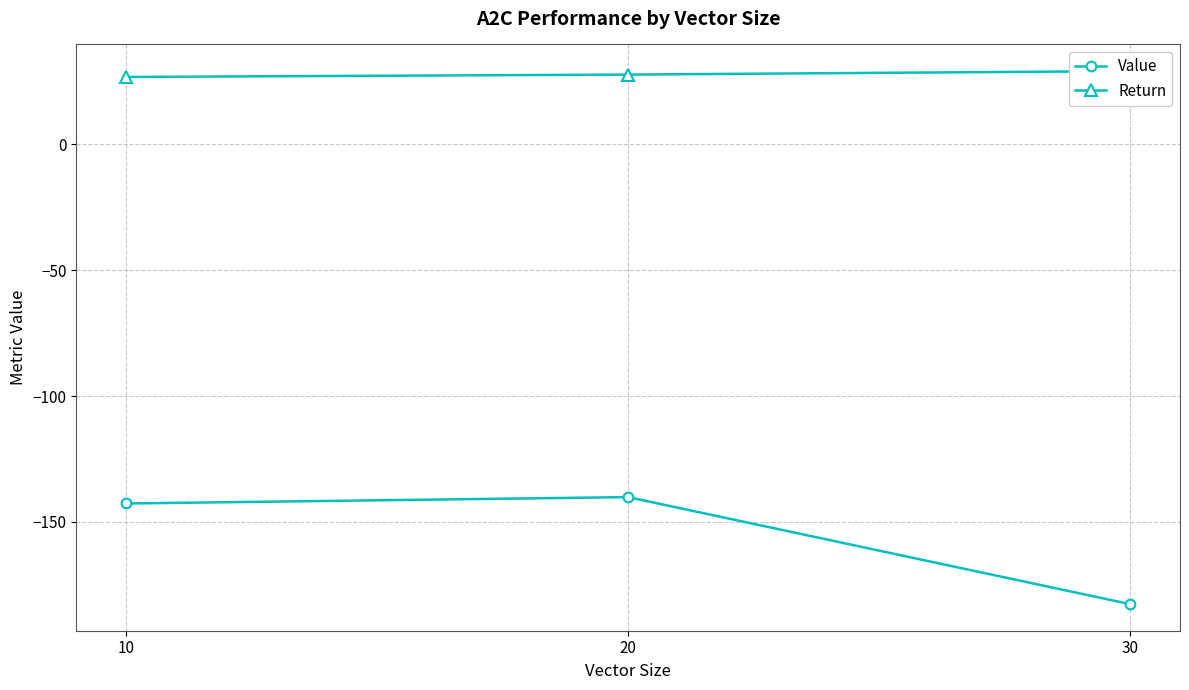

Where does the Value series first go above -142?

20